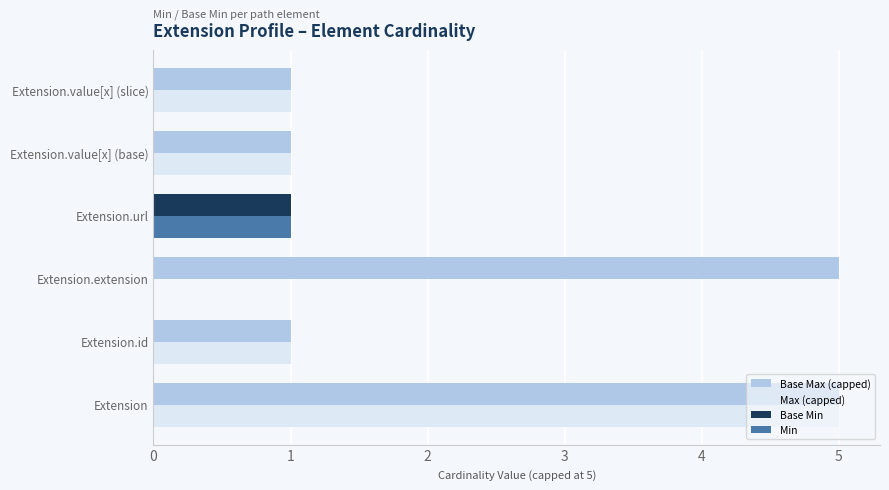

Which series has the largest total across all categories?

Base Max (capped)